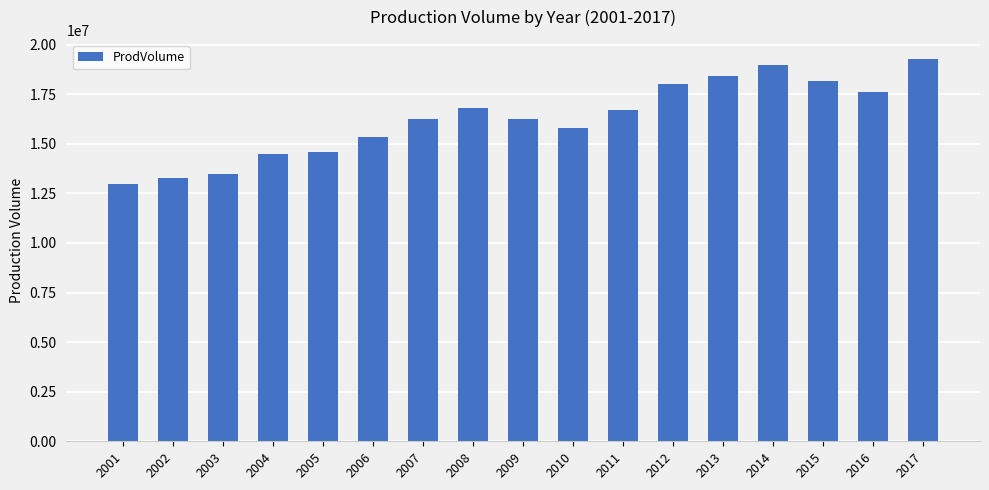

The value at 2013 is 26528956.6. True or false?

False